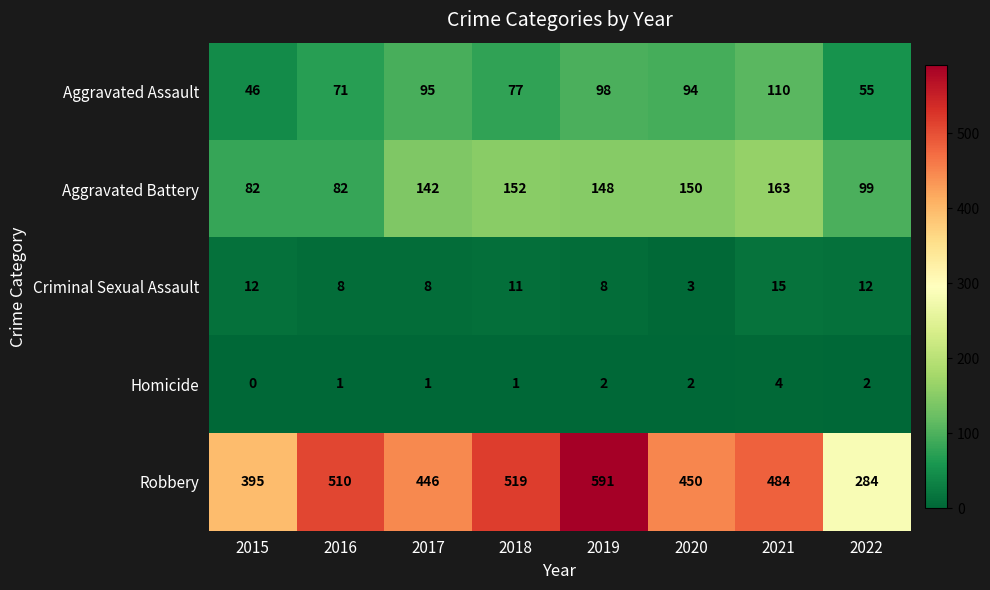

What is the approximate value of Robbery at 2019, to the nearest 5?

590